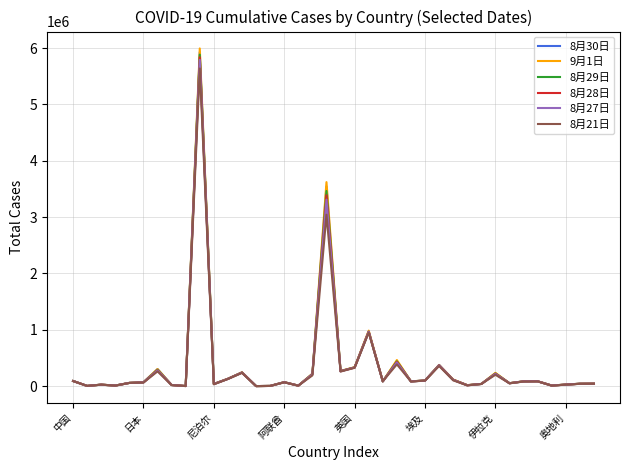

Which series has the largest range (max minus min)?

9月1日